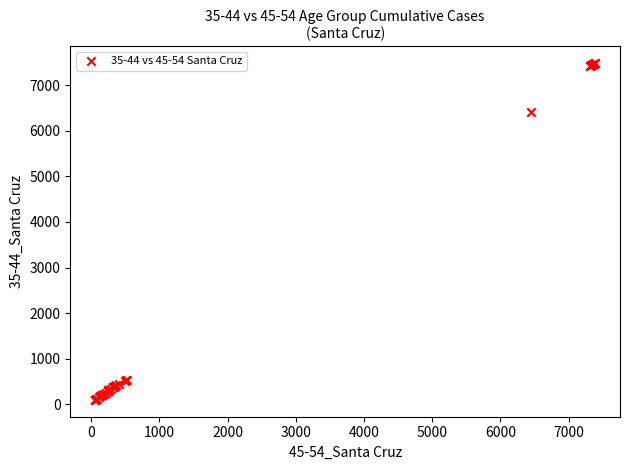

What Y value in the scatter plot is closest to 3792?

6413